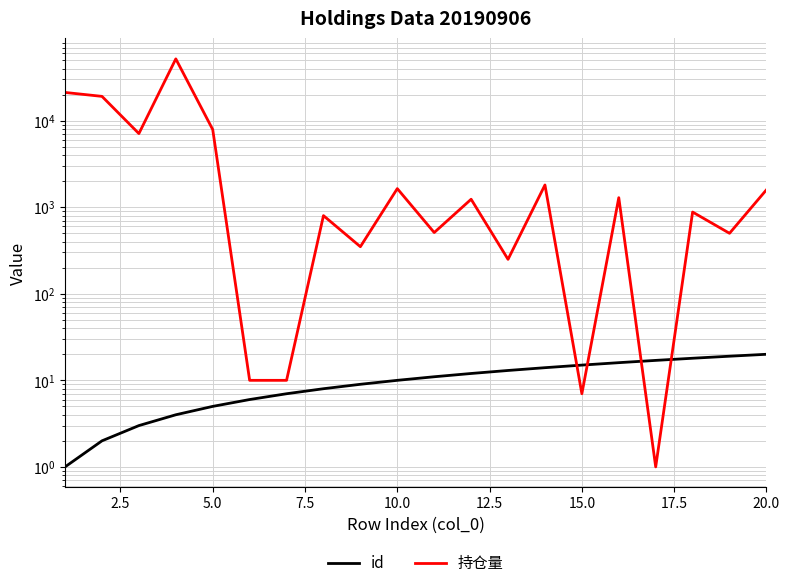

Count the number of data series in this chart.

2